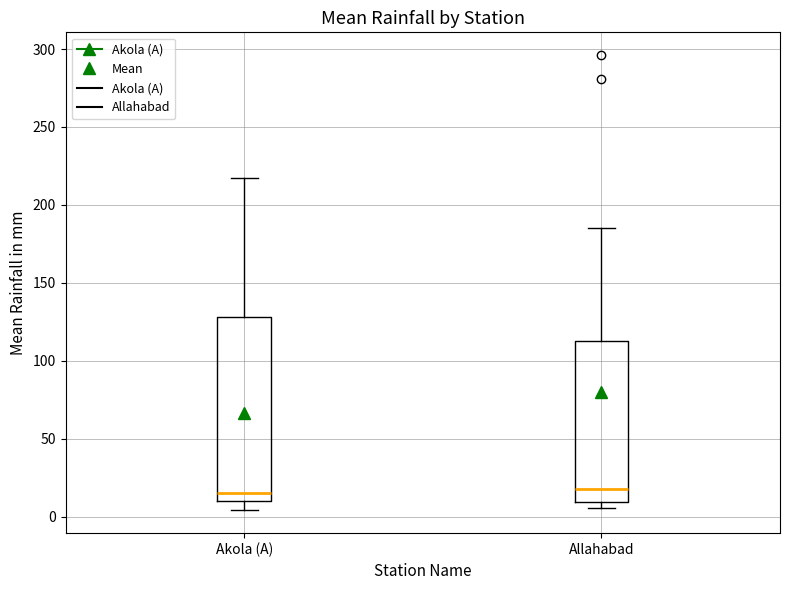

Which box is the tallest, from its lower edge to its upper edge?

Akola (A)